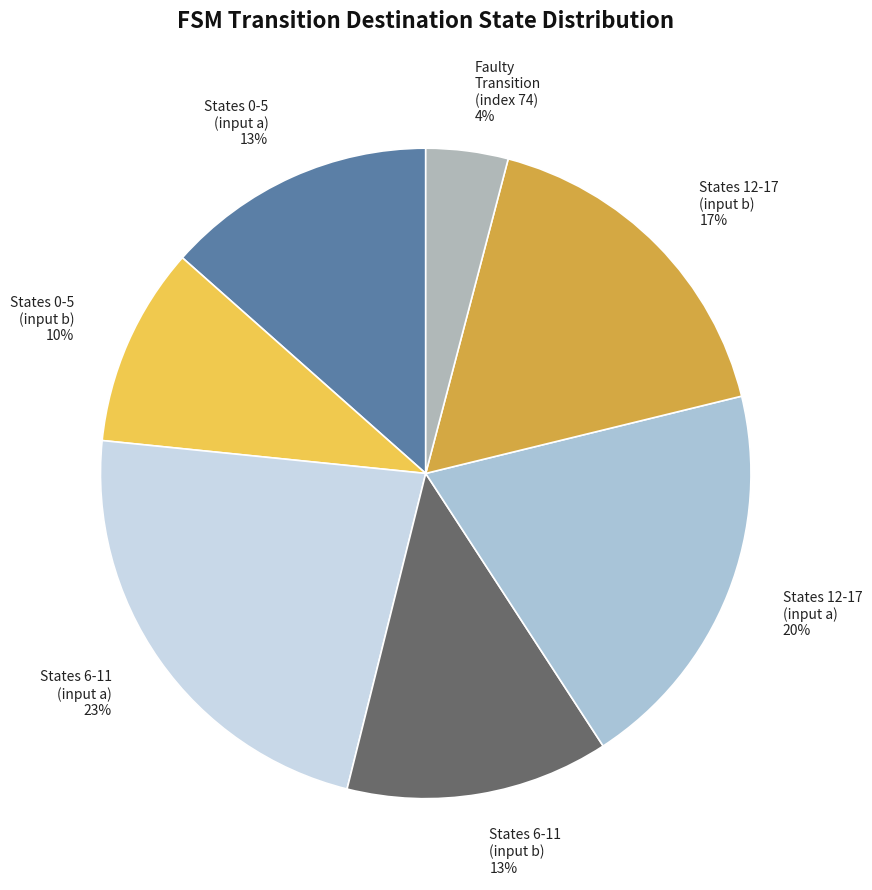

Count the number of slices in the pie.

7